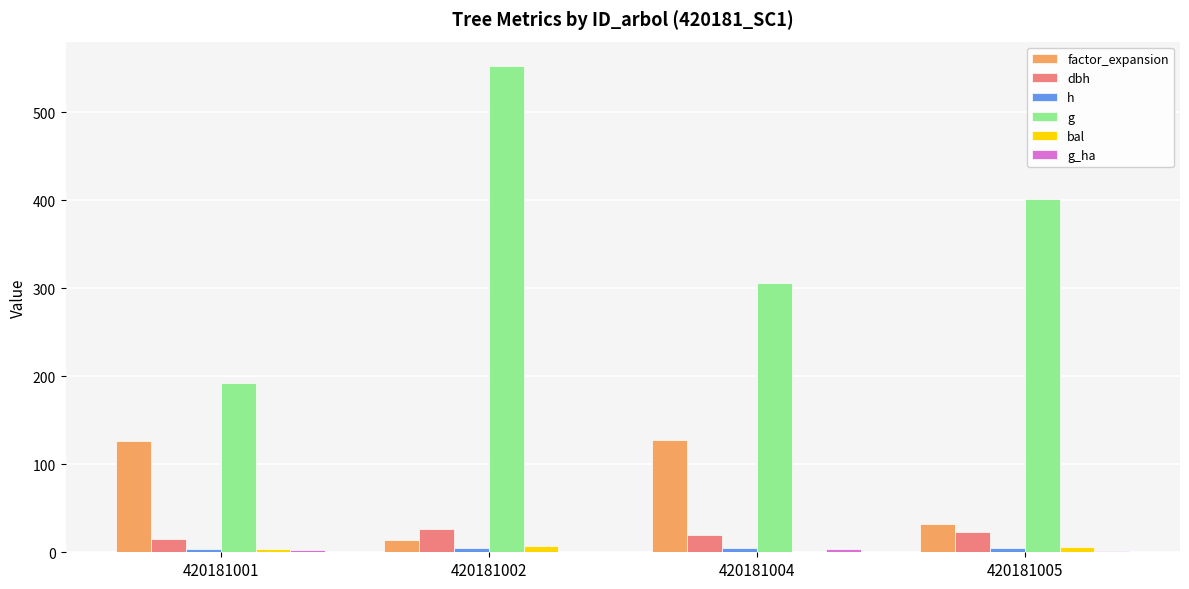

At which label is factor_expansion closest to 70?

420181005